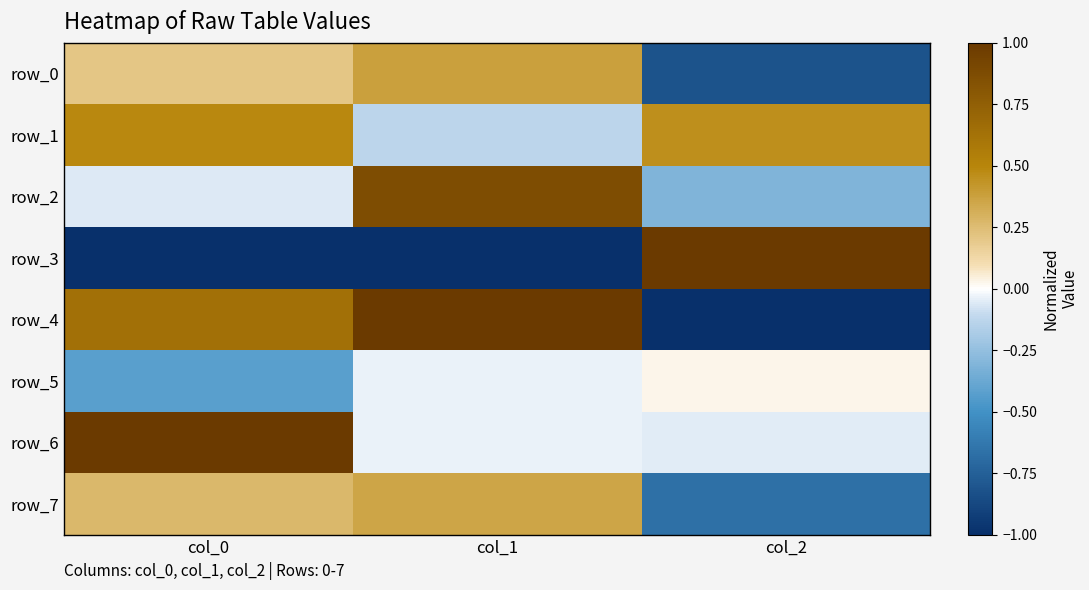

At col_1, list the series in order from smallest to largest.

row_3, row_1, row_5, row_6, row_7, row_0, row_2, row_4